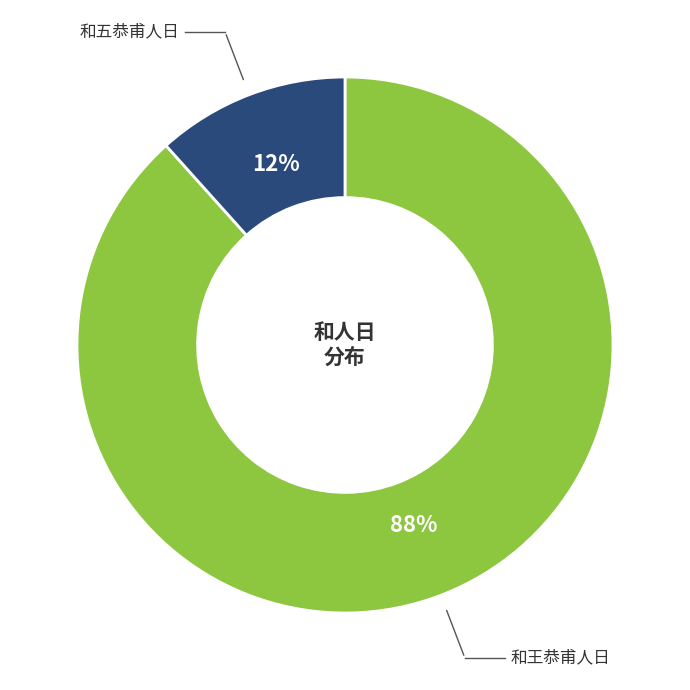

To the nearest percent, what is the combined percentage of 和王恭甫人日 and 和五恭甫人日?

100%